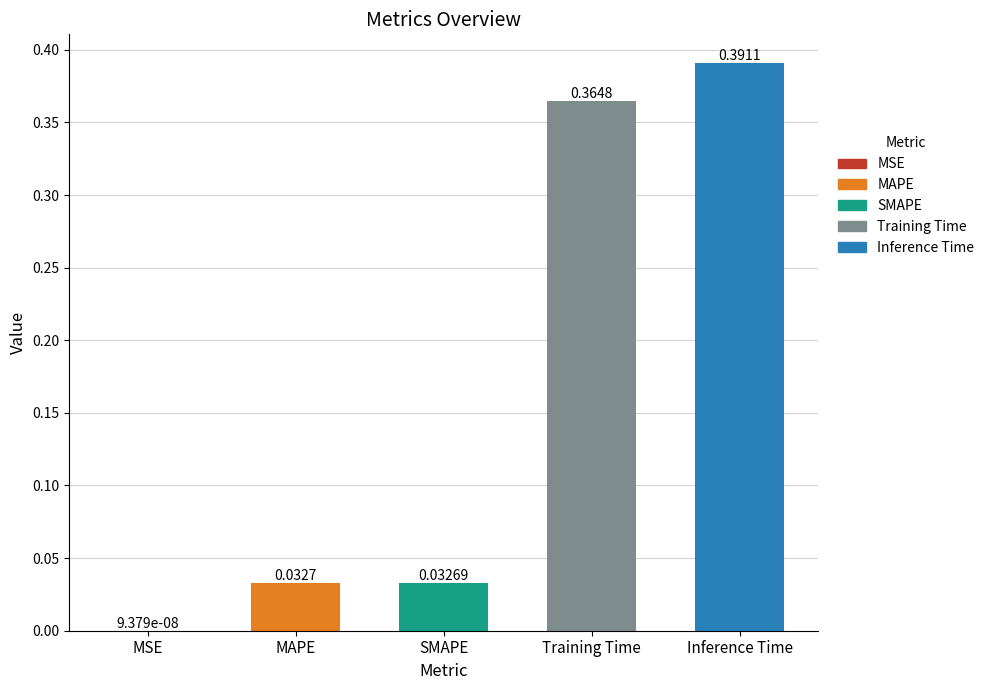

Which category has the highest value across all series?

Inference Time